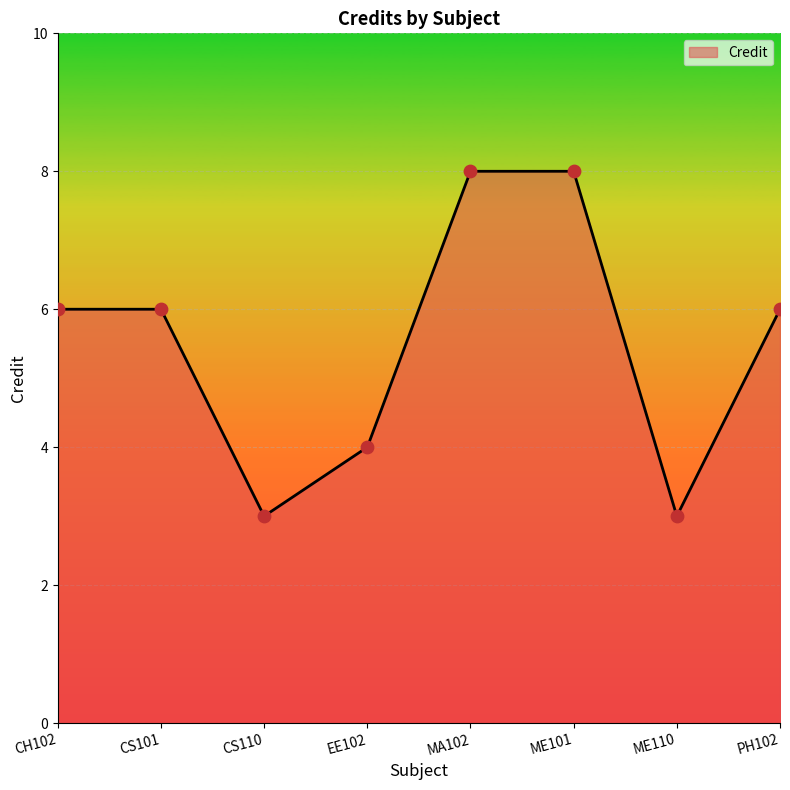

Approximately how many times larger is the value at CH102 compared to PH102?

1.0